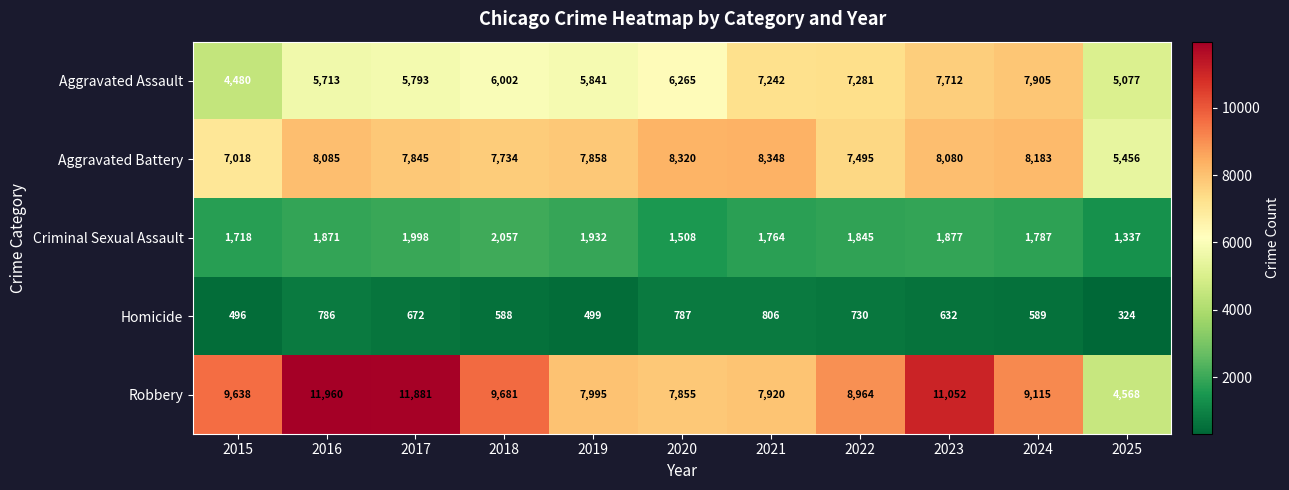

At how many categories does at least one series exceed 6153?

10